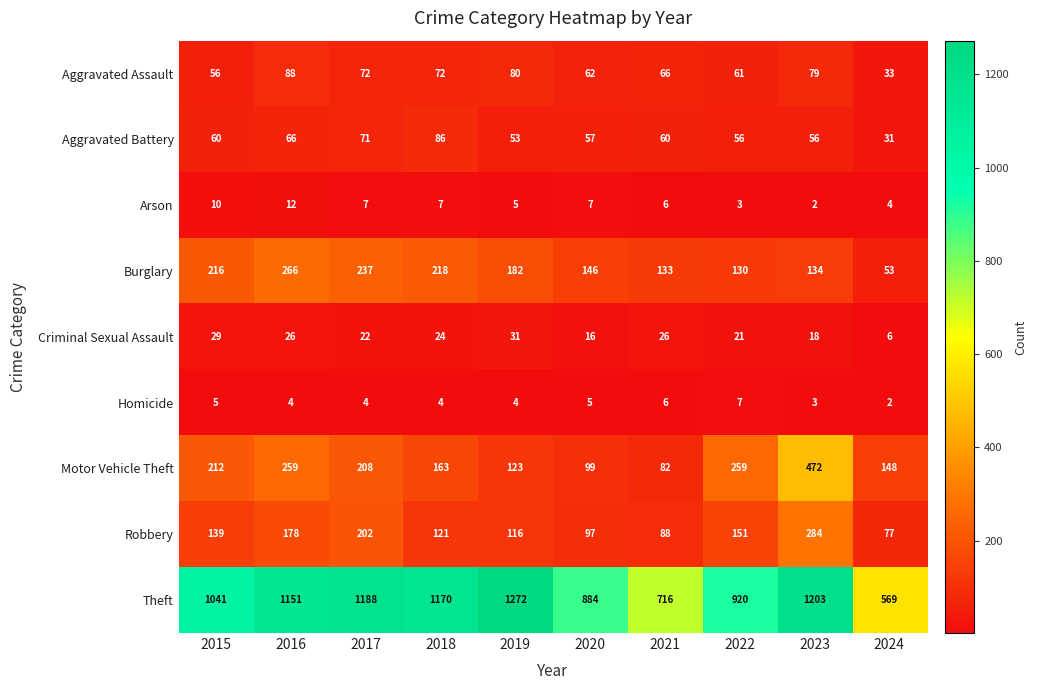

How many data points in Burglary are less than 182?

5